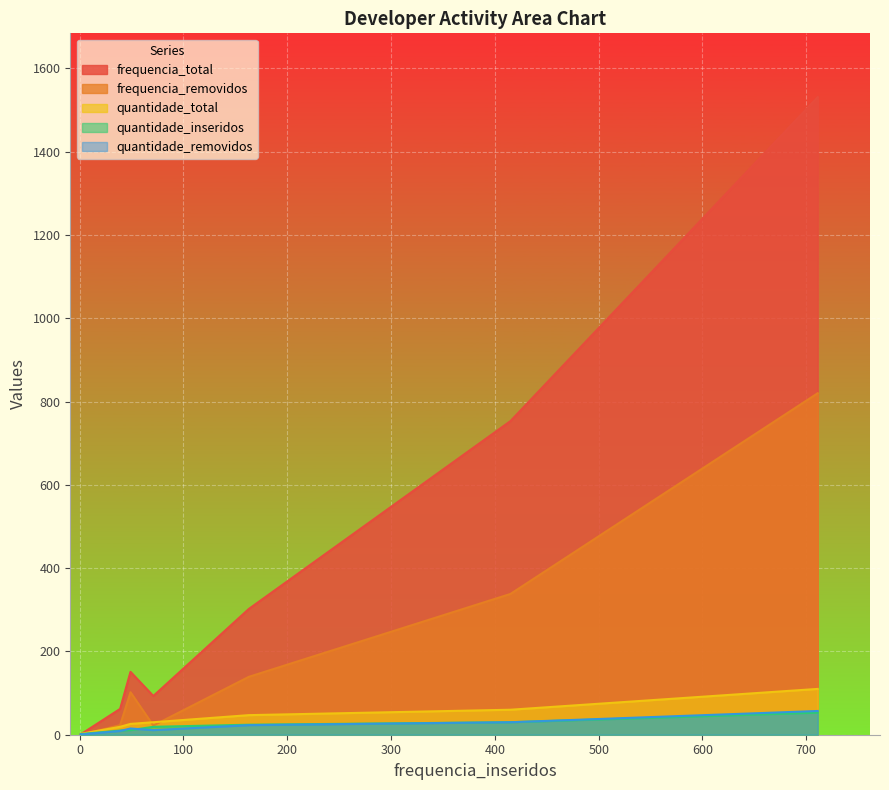

The frequencia_removidos series shows 2 at Serge Huber. True or false?

False